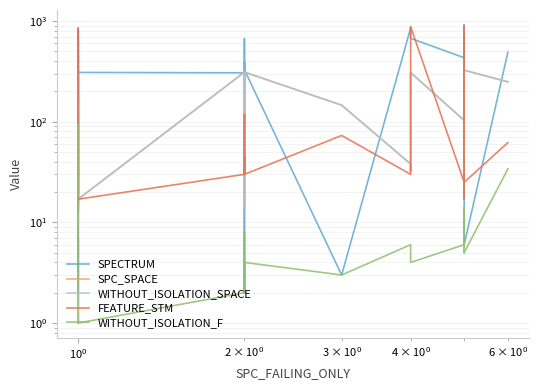

Reading left to right, extract all data points from this chart.

SPECTRUM: 169	787	713	14	15	657	13	427	16	309	815	474	2	73	655	405	462	3	163	309	306	385	195	80	2	2	363	668	450	328	3	854	869	674	432	411	762	916	6	491
SPC_SPACE: 32	113	15	35	20	130	10	129	188	17	19	61	150	269	129	55	19	98	330	17	311	60	39	14	186	293	65	33	126	311	146	38	32	308	103	196	307	45	325	249
WITHOUT_ISOLATION_SPACE: 32	113	15	35	20	130	10	129	188	17	19	61	150	269	129	55	19	98	330	17	311	60	39	14	186	293	65	33	126	311	146	38	32	308	103	196	307	45	325	249
FEATURE_STM: 62	743	852	31	25	30	90	30	30	17	835	31	30	62	30	30	31	13	14	17	30	30	118	95	30	45	31	30	31	30	73	30	442	881	25	17	881	30	25	62
WITHOUT_ISOLATION_F: 1	93	1	1	1	7	1	2	1	1	1	7	1	3	7	1	1	1	1	1	2	4	2	2	2	2	8	3	2	4	3	6	6	4	6	5	5	14	5	34